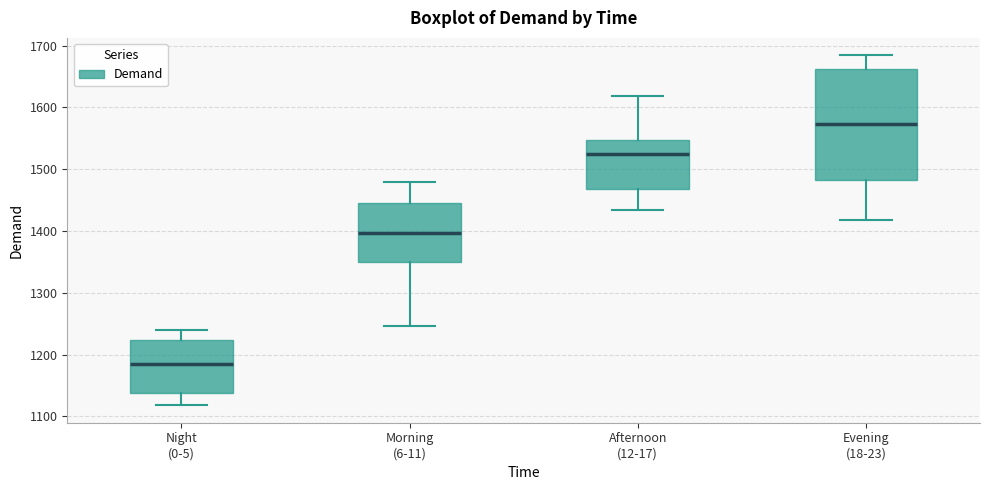

Reading left to right, transcribe this box plot: for each box, give where its median line is, the range the box spans, and where its two whiskers end, as read against the y-axis. The values are not printed on the chart, so give them approximately, as read against the axis.

Night (0-5): median 1180, box 1140 to 1220, whiskers 1120 to 1240
Morning (6-11): median 1400, box 1350 to 1450, whiskers 1250 to 1480
Afternoon (12-17): median 1520, box 1470 to 1550, whiskers 1430 to 1620
Evening (18-23): median 1570, box 1480 to 1660, whiskers 1420 to 1680